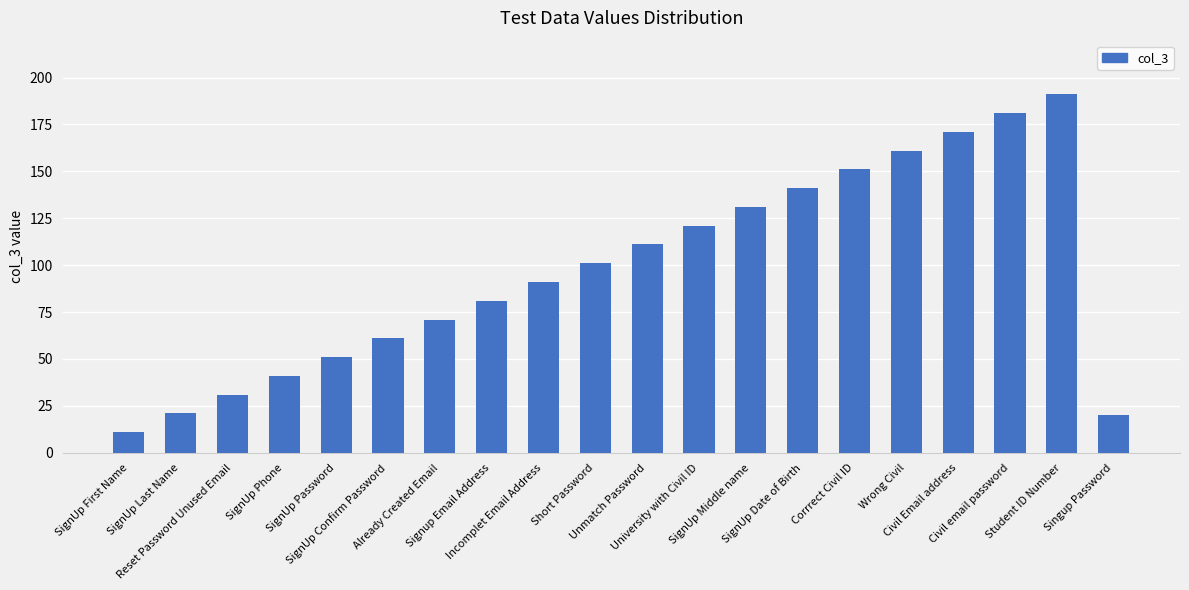

What is the average value?

97